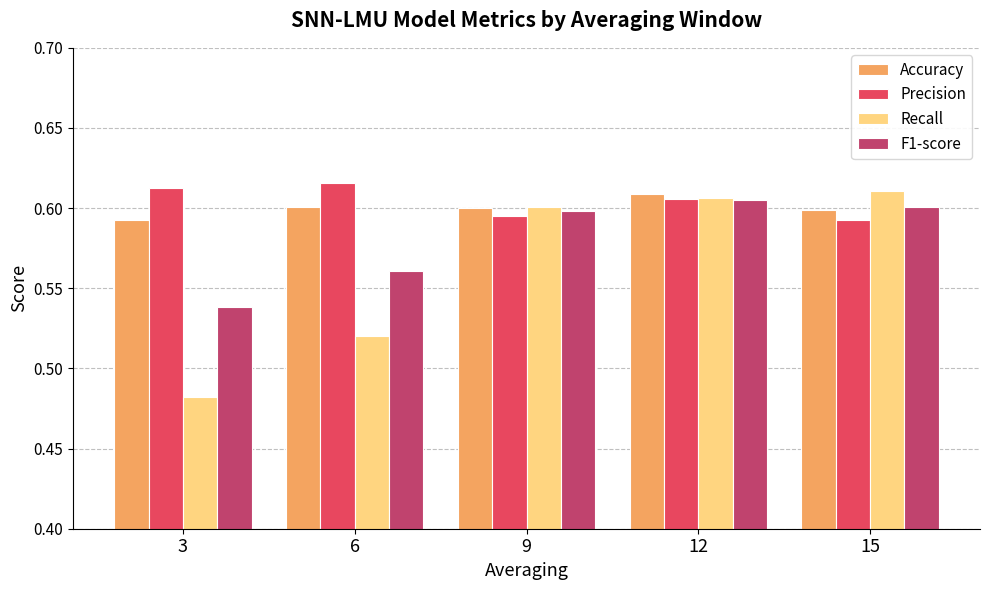

Which series has the largest total across all categories?

Precision